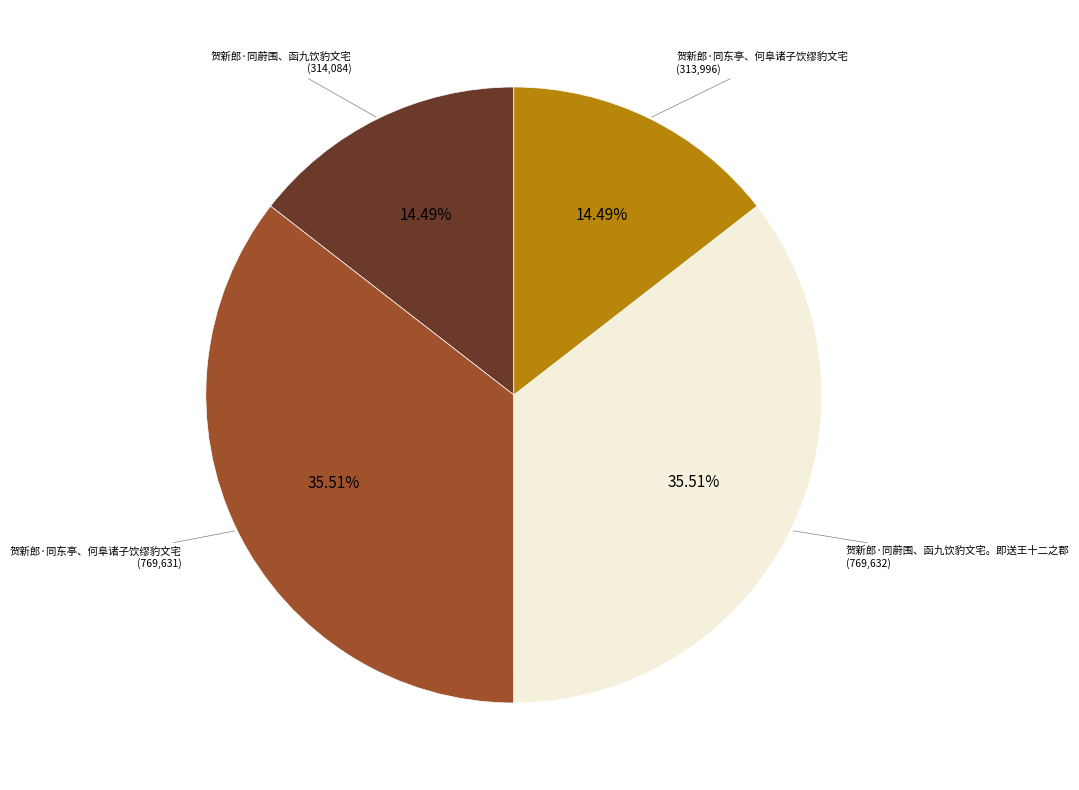

Is there any slice that represents more than half of the pie?

No